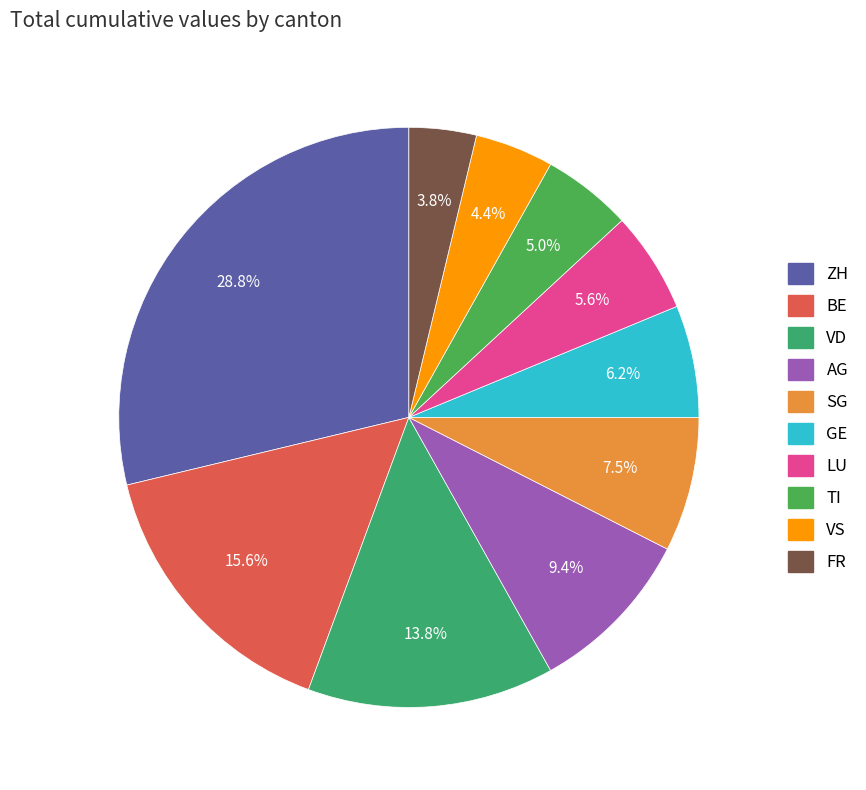

Count the number of slices in the pie.

10